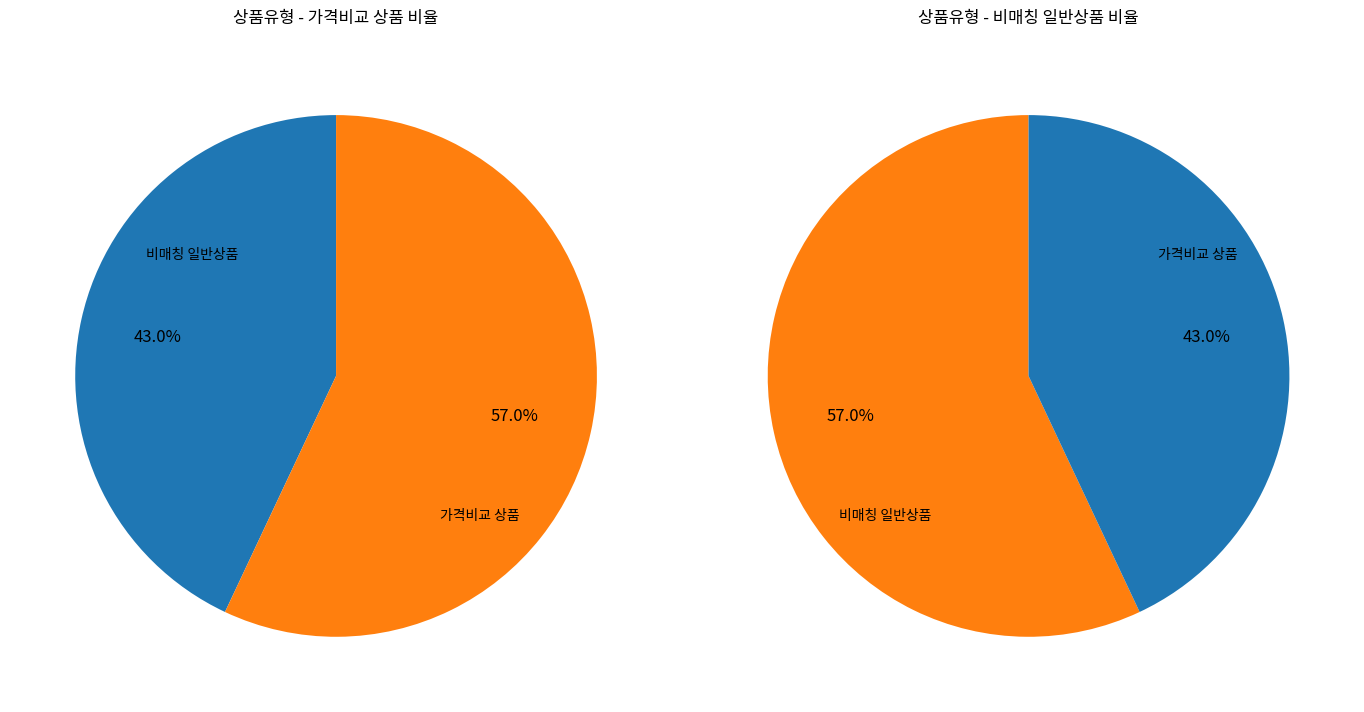

What percentage is the 일반 - 가격비교 비매칭 일반상품 slice, to the nearest percent?

43%